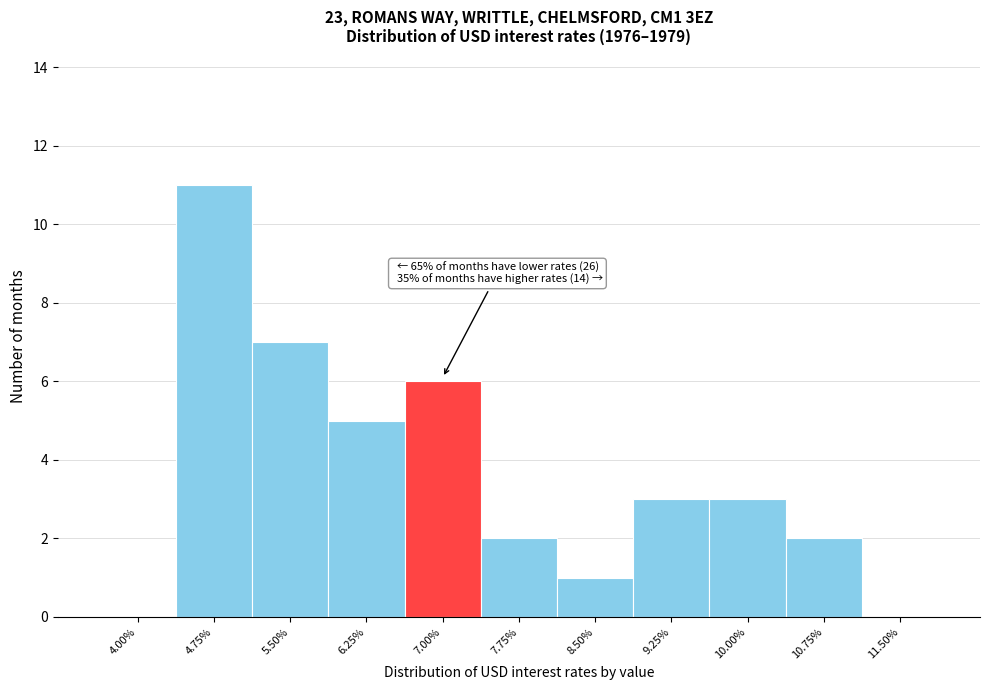

Reading left to right, what are all the values shown in this chart?

4.00%=0	4.75%=11	5.50%=7	6.25%=5	7.00%=6	7.75%=2	8.50%=1	9.25%=3	10.00%=3	10.75%=2	11.50%=0